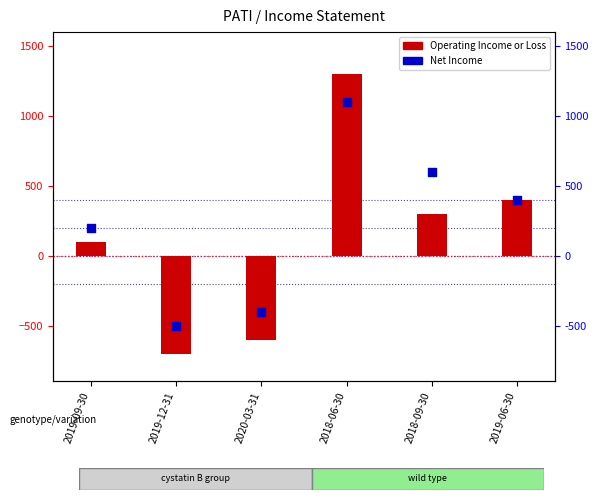

Is the value of Operating Income or Loss at 2019-09-30 greater than the value of Net Income at 2019-06-30?

No